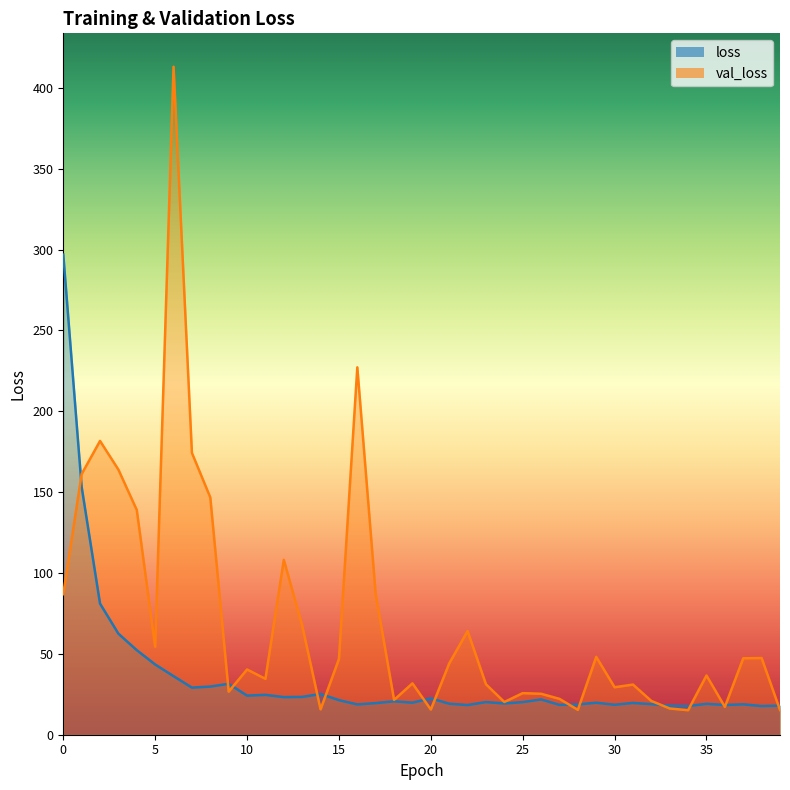

At which label is val_loss closest to 214?

16